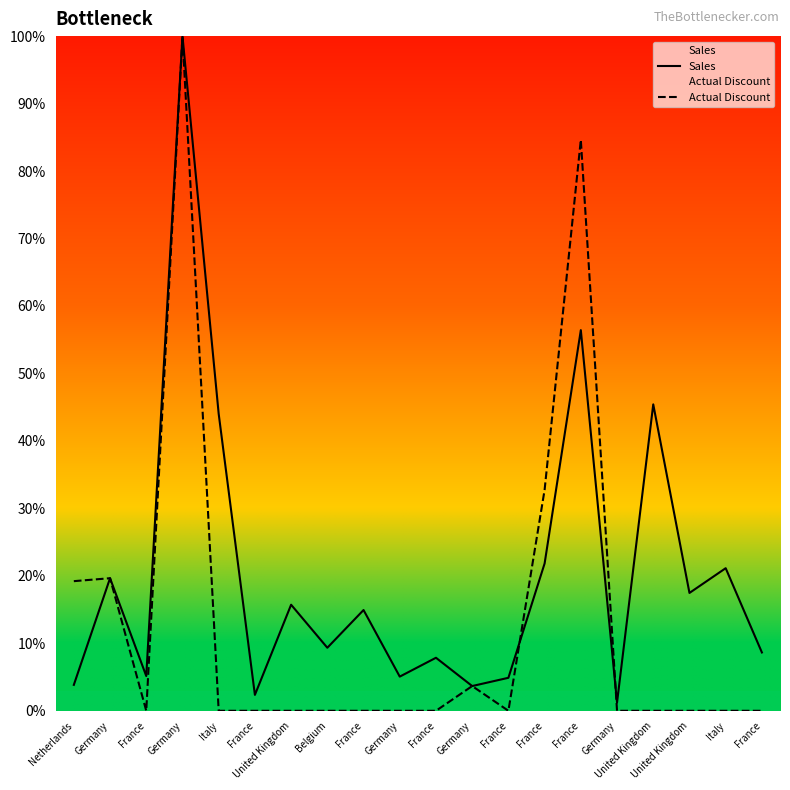

What is the maximum value shown in the chart?

100.0